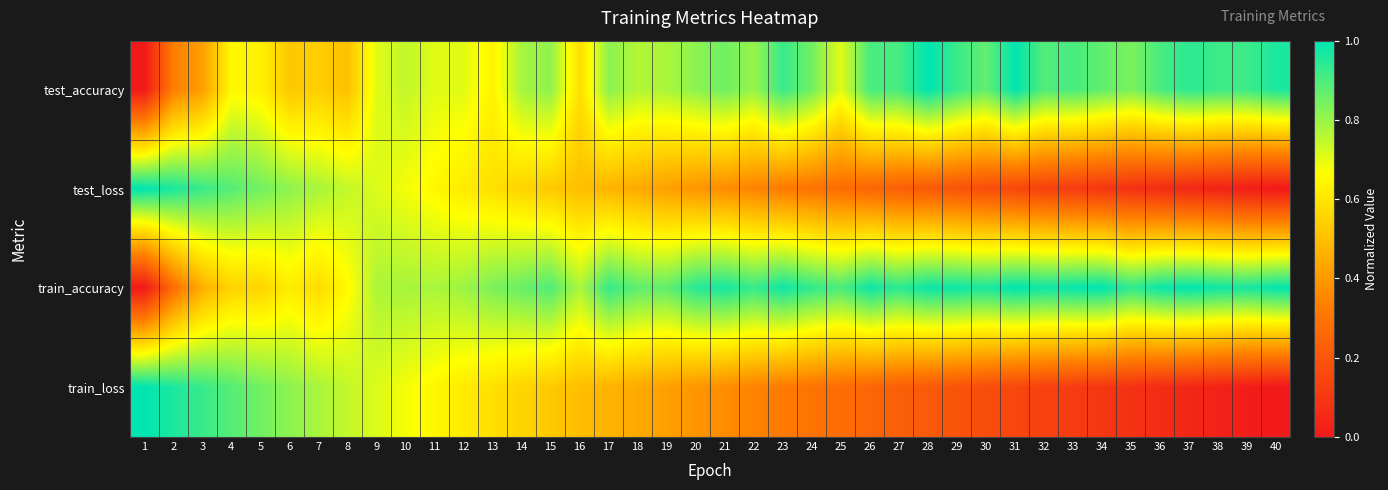

At how many categories does at least one series exceed 0?

40